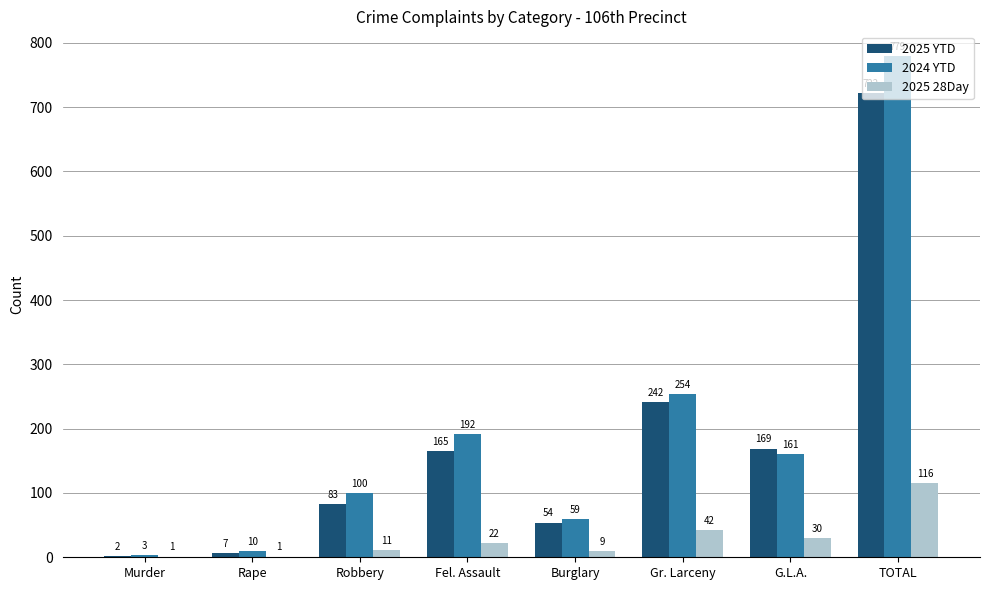

What is the sum of all 2024 YTD values?

1558